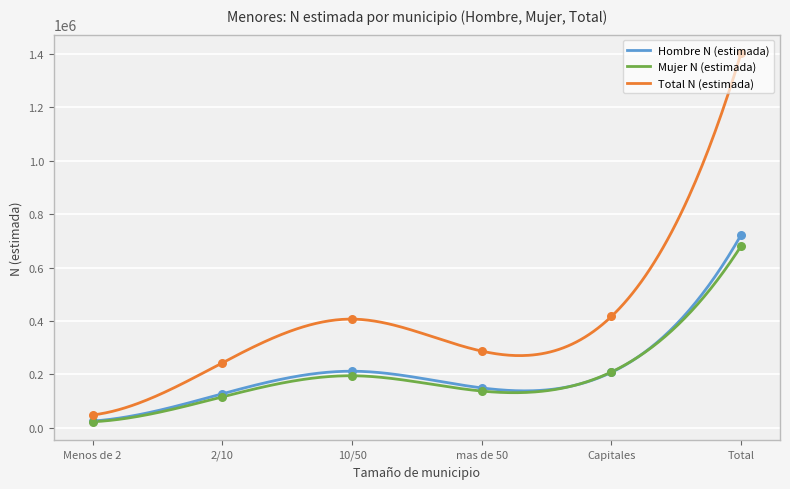

Which series has the largest Y range (max minus min)?

Total N (estimada)